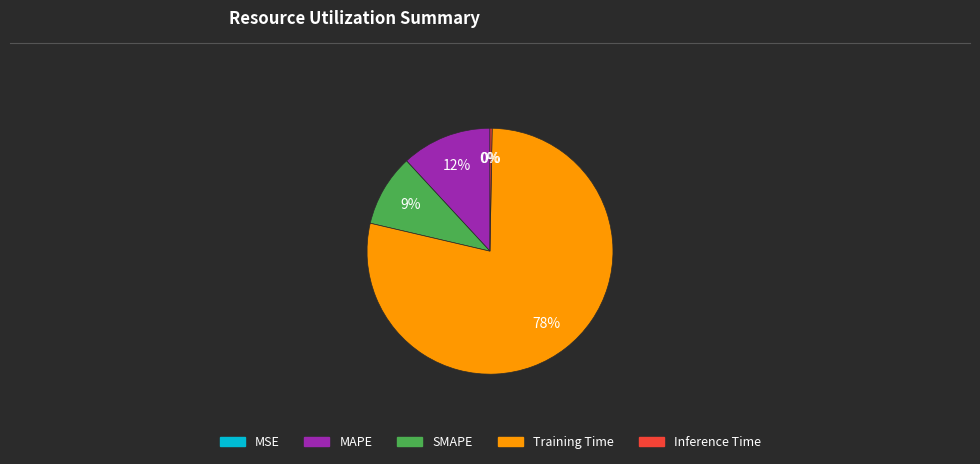

True or false: Training Time accounts for 90% of the total.

False